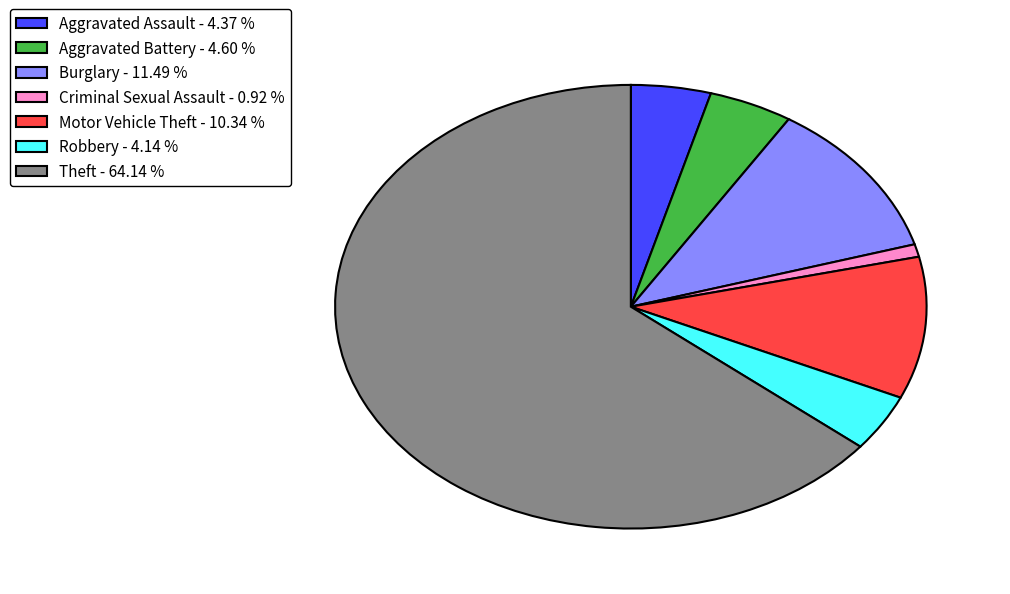

What is the largest slice in the pie chart?

Theft - 64.14 %